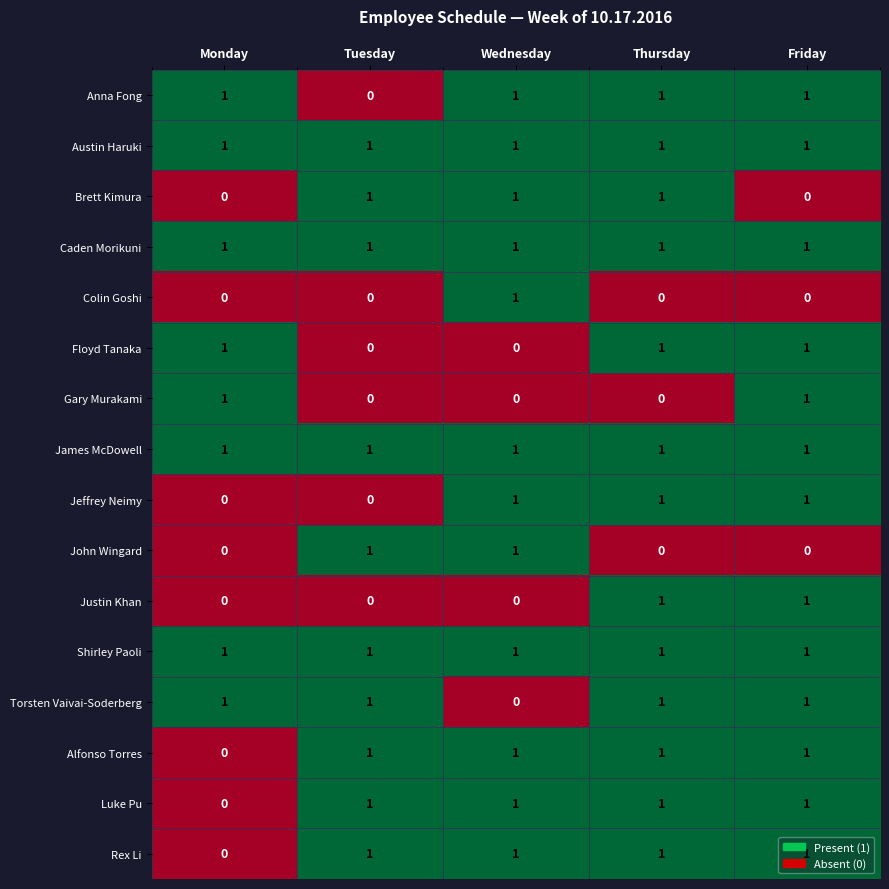

Is it true that Austin Haruki equals 0 at Thursday?

False